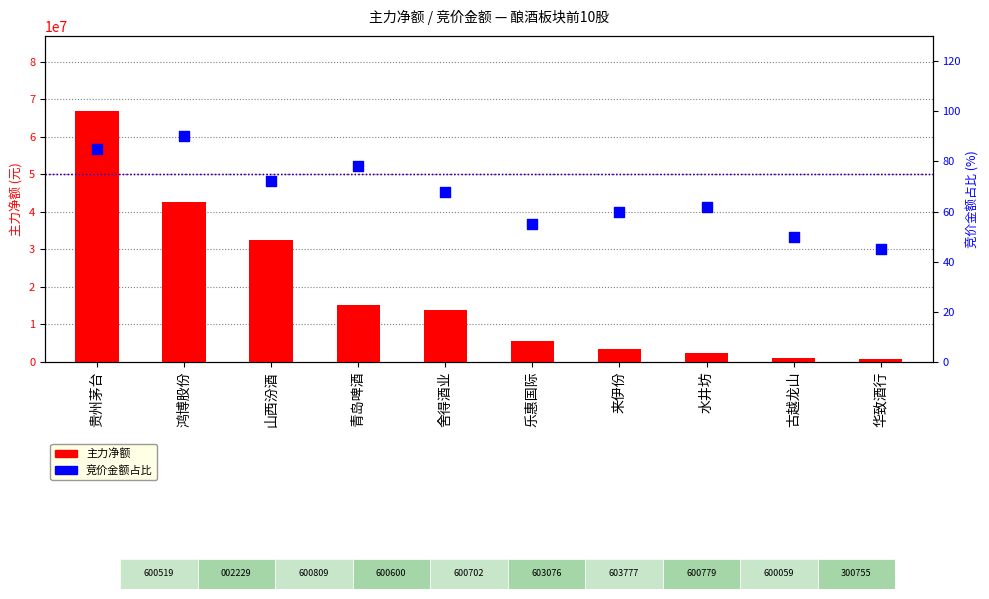

Is the value of 主力净额 at 古越龙山 greater than the value of 竞价金额占比 at 水井坊?

Yes